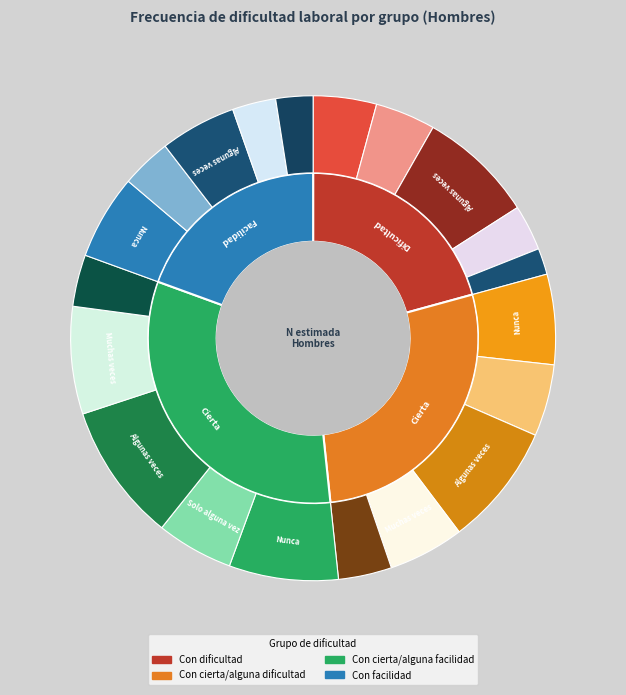

How much of the chart is everything except Solo alguna vez?

80.6%